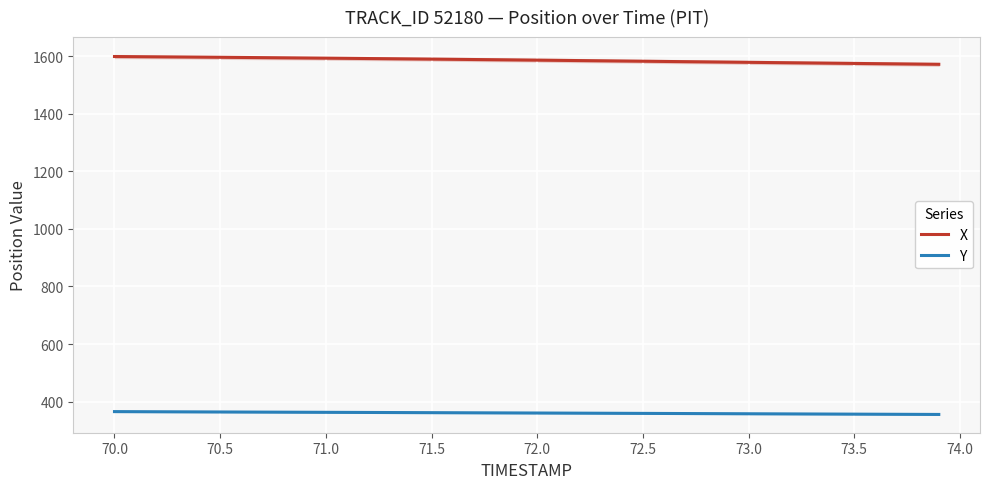

How many values in the X series exceed 1586?

20